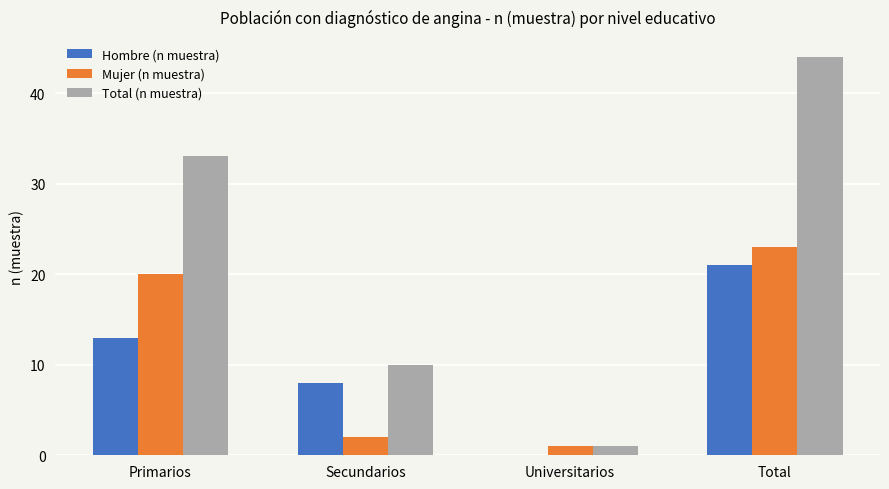

The Hombre (n muestra) series shows 21 at Total. True or false?

True